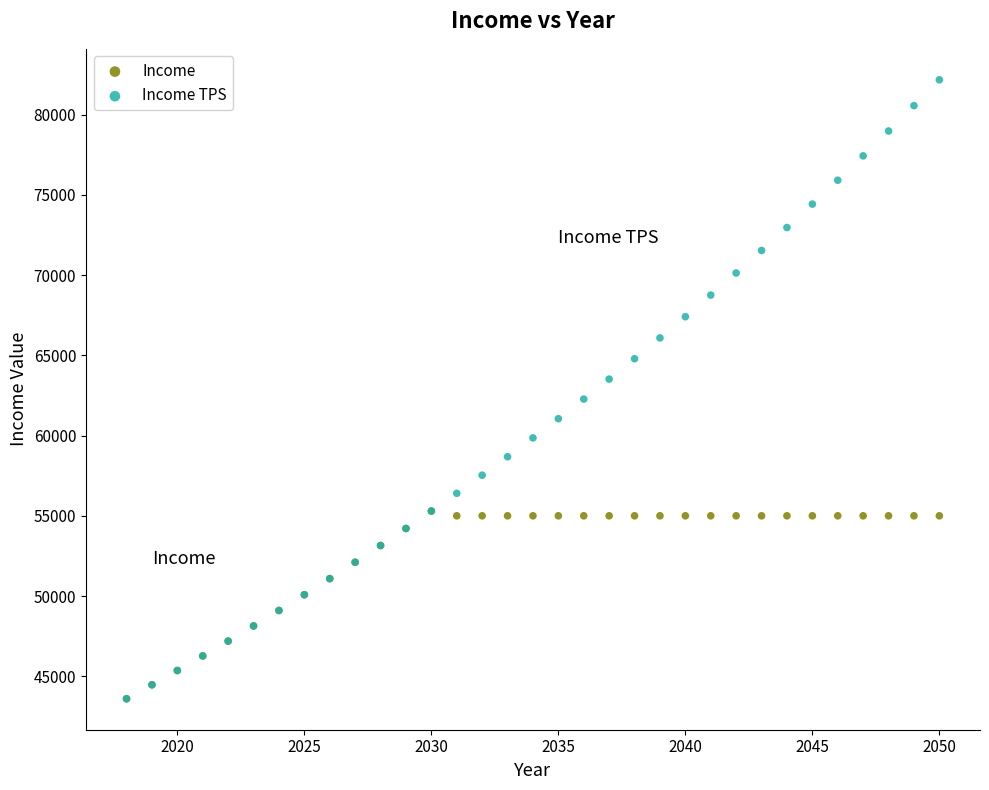

Which series contains the highest Y value?

Income TPS